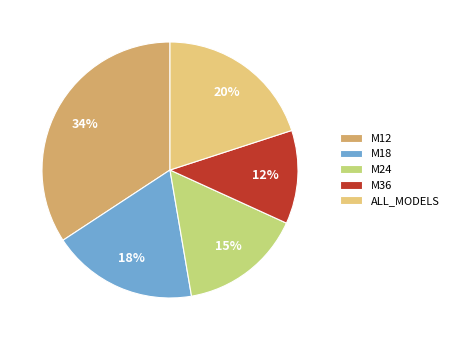

How many slices are in this pie chart?

5